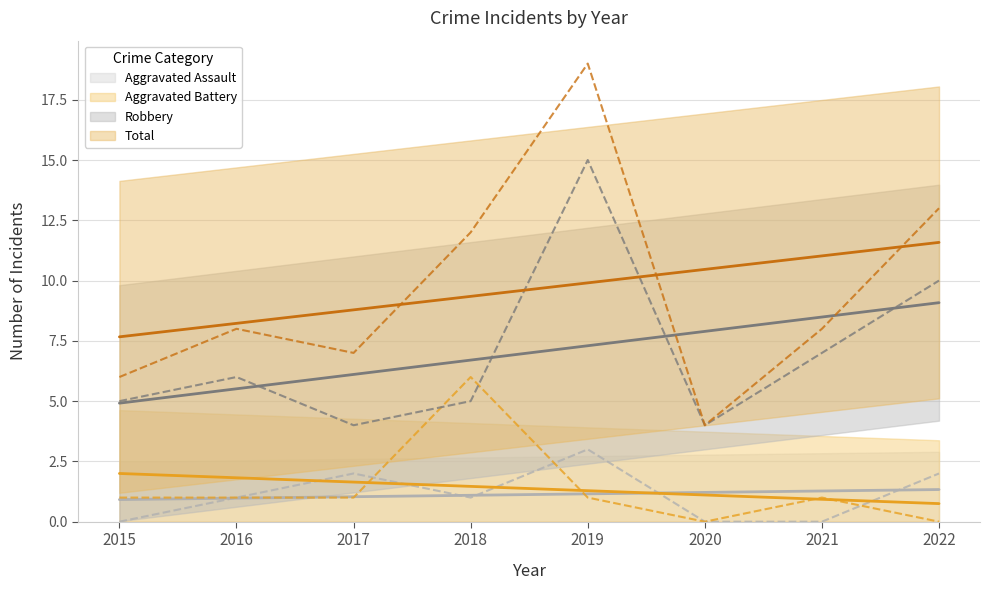

The Robbery series shows 7 at 2021. True or false?

True